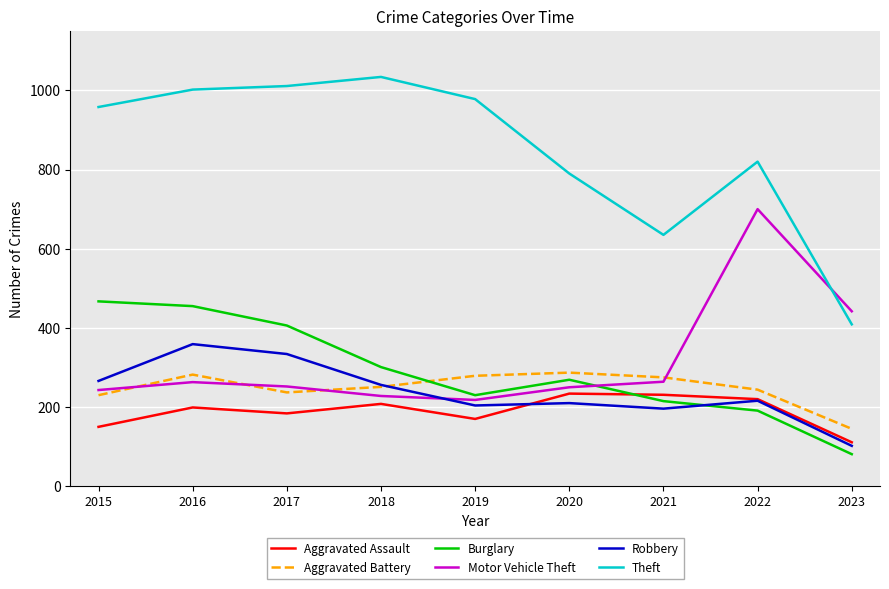

The value of Aggravated Battery at 2019 is 427. True or false?

False